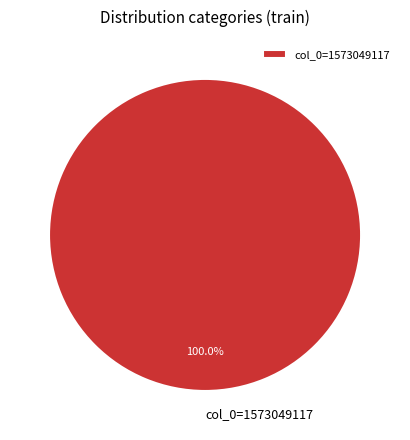

What percentage is the col_0=1573049117 slice, to the nearest percent?

100%